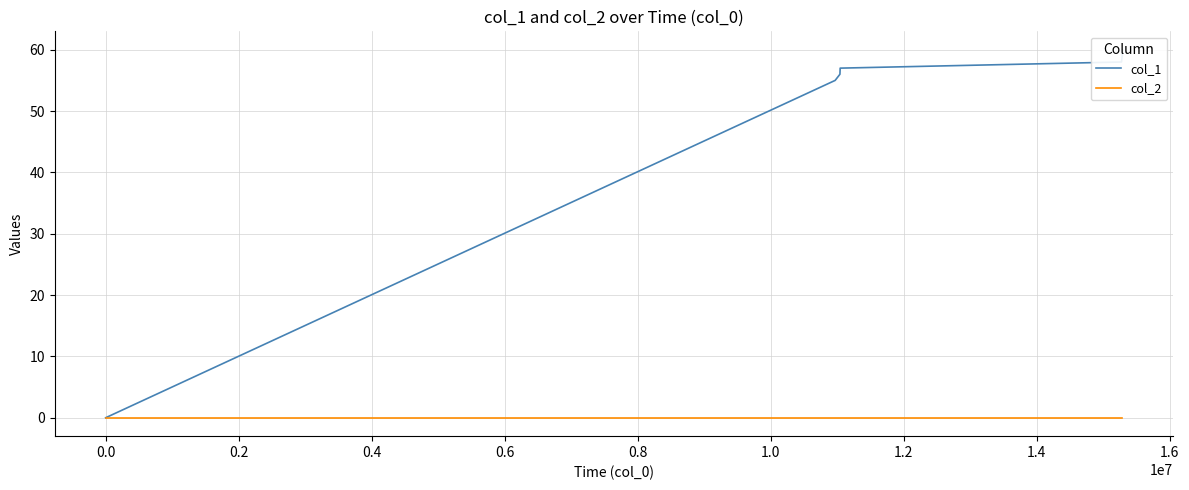

True or false: col_2 and col_1 intersect in this chart.

False